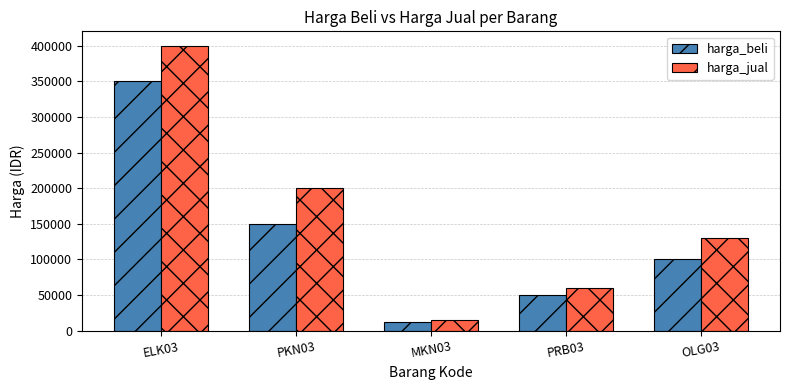

What is the total value across all series at OLG03?

230000